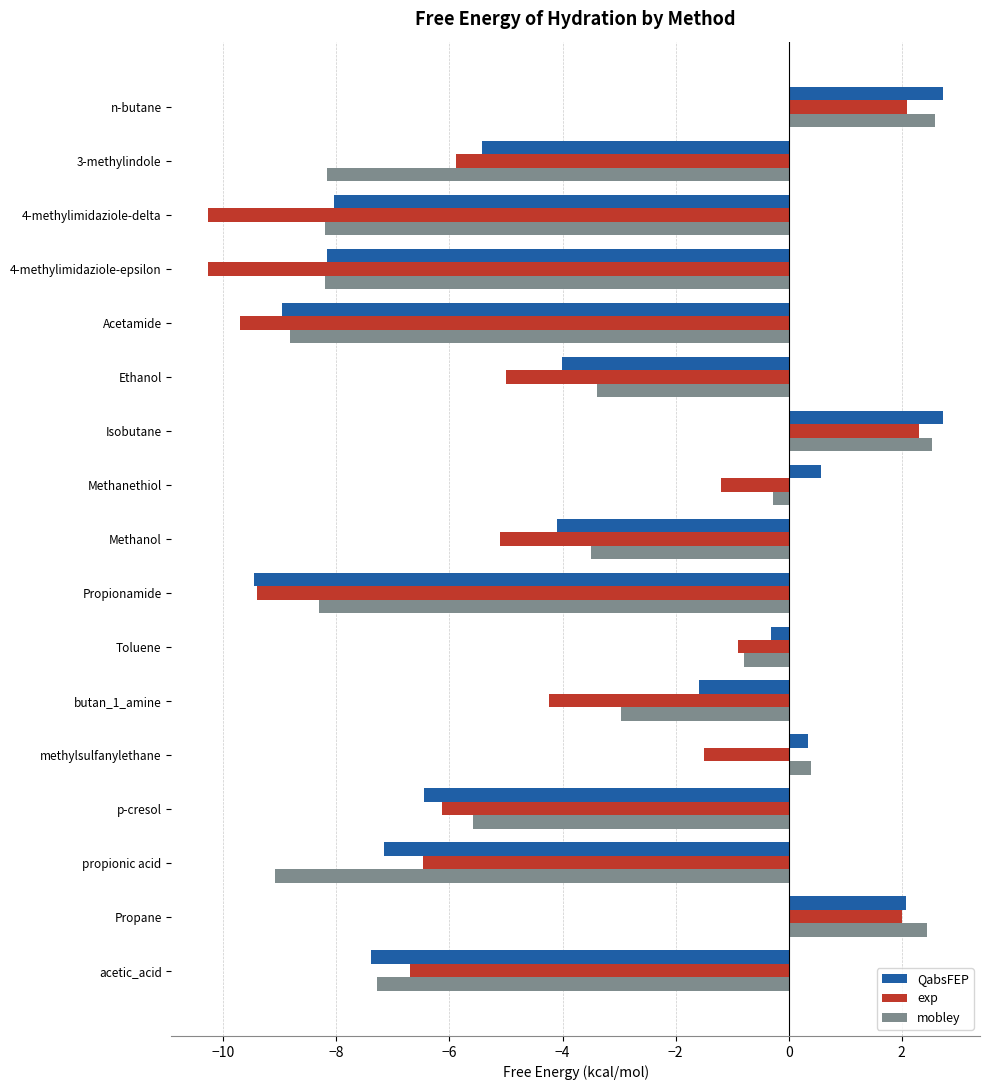

At Methanethiol, list the series in order from largest to smallest.

QabsFEP, mobley, exp